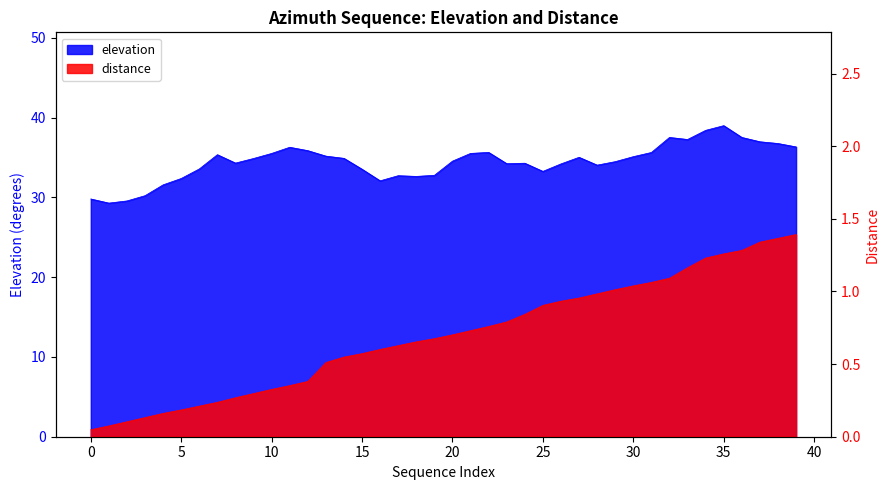

Reading left to right, transcribe all the data shown in this chart.

elevation: 29.8	29.3	29.6	30.2	31.6	32.4	33.6	35.4	34.3	34.9	35.5	36.3	35.9	35.2	34.9	33.5	32.1	32.7	32.6	32.8	34.6	35.5	35.6	34.2	34.3	33.3	34.2	35.0	34.1	34.5	35.1	35.6	37.5	37.3	38.4	39.0	37.5	37.0	36.8	36.3
distance: 0.0	0.1	0.1	0.1	0.2	0.2	0.2	0.2	0.3	0.3	0.3	0.4	0.4	0.5	0.5	0.6	0.6	0.6	0.7	0.7	0.7	0.7	0.8	0.8	0.8	0.9	0.9	1.0	1.0	1.0	1.0	1.1	1.1	1.2	1.2	1.3	1.3	1.3	1.4	1.4